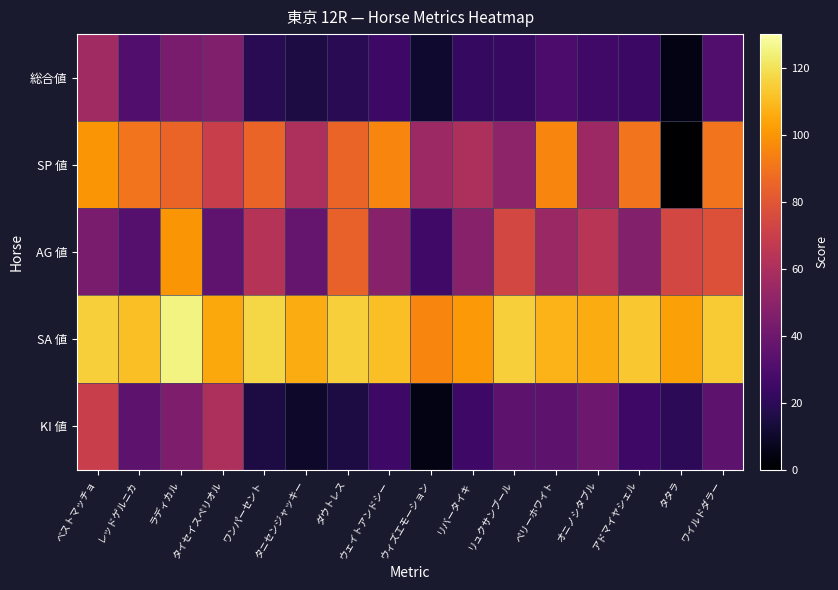

Which series has the largest total across all categories?

SA 値